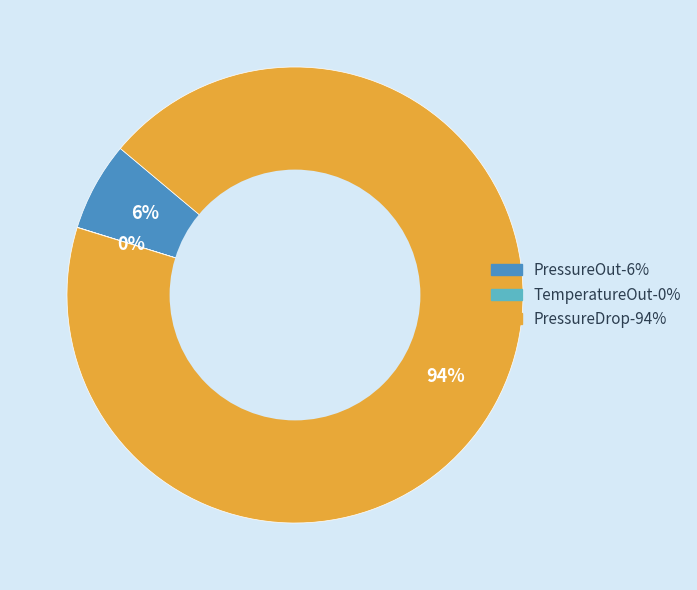

Is PressureDrop the majority of the pie?

Yes